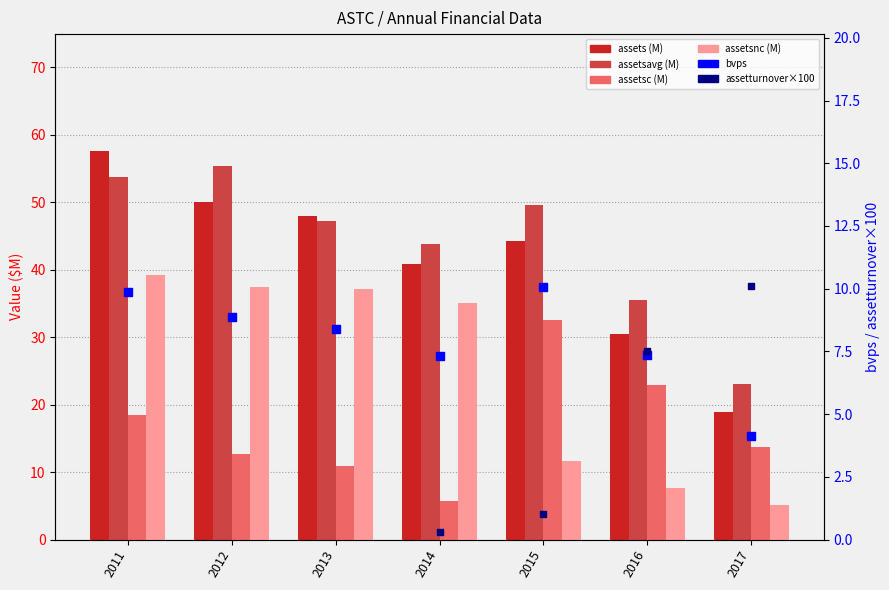

At how many categories does at least one series exceed 21?

7